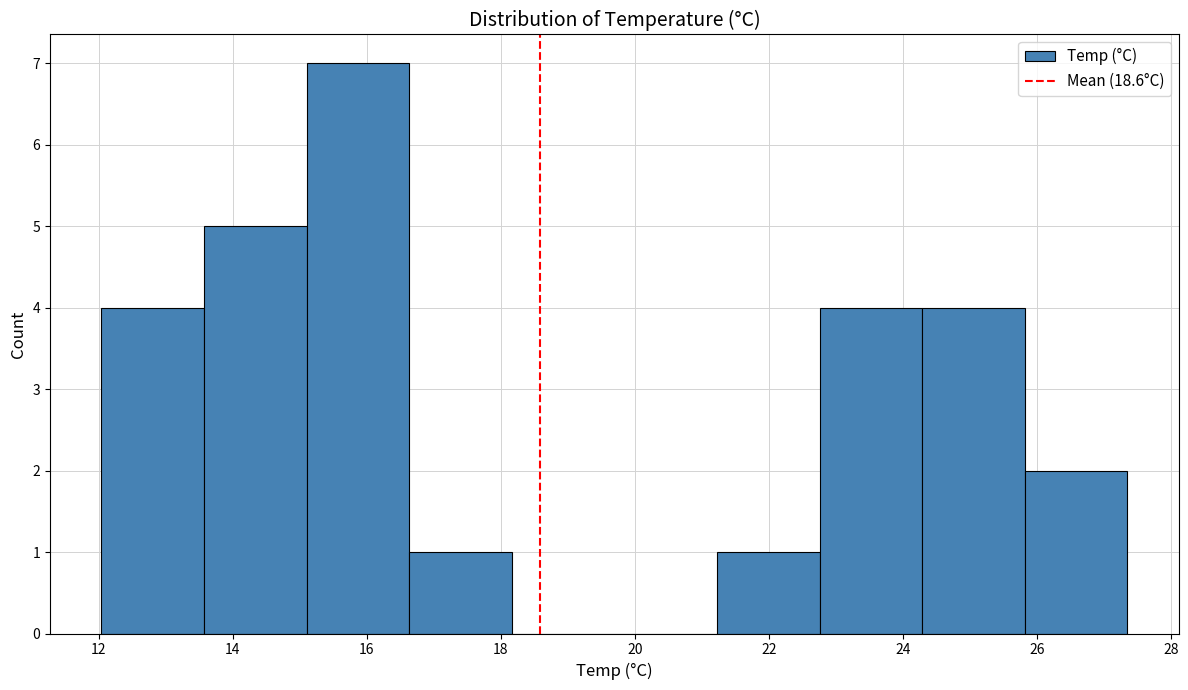

Reading left to right, transcribe this chart: for each bar, give the range it covers on the x-axis and its height. Neither the bar edges nor the heights are printed on the chart, so give them approximately, as read against the axes.

12.0 to 13.6: 4
13.6 to 15.2: 5
15.2 to 16.6: 7
16.6 to 18.2: 1
18.2 to 19.6: 0
19.6 to 21.2: 0
21.2 to 22.8: 1
22.8 to 24.2: 4
24.2 to 25.8: 4
25.8 to 27.4: 2